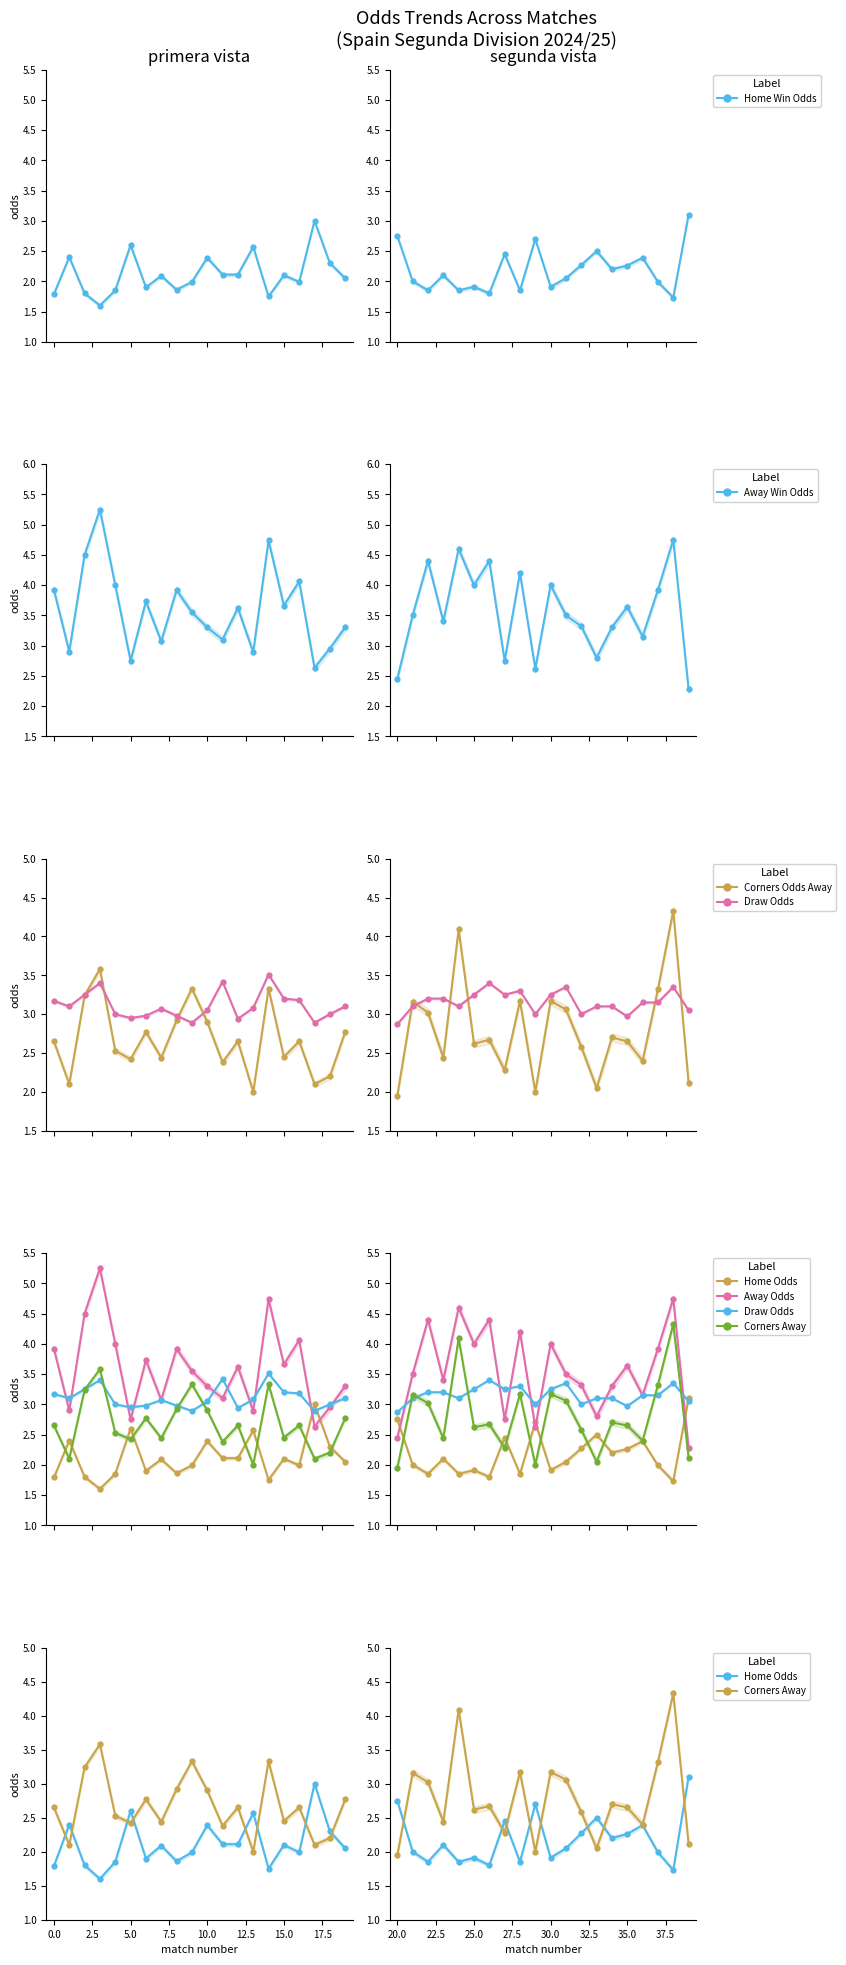

What is the total value across all series at 18?

10.6